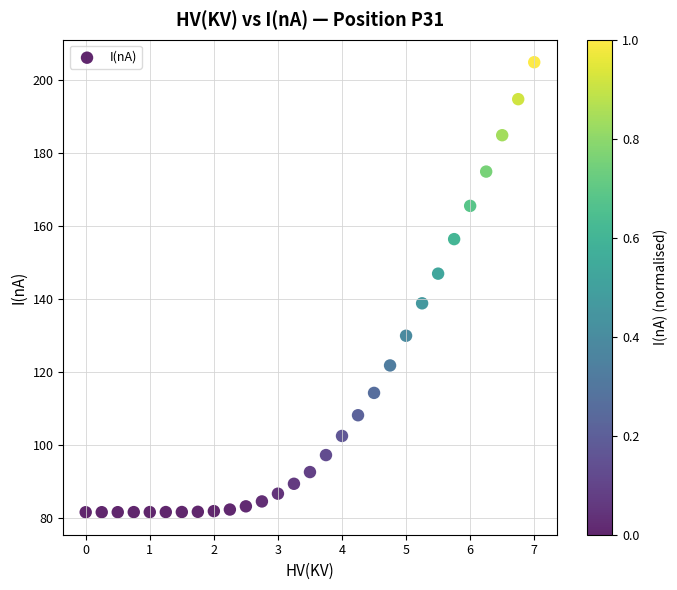

What is the range of Y values (max minus min)?

123.2